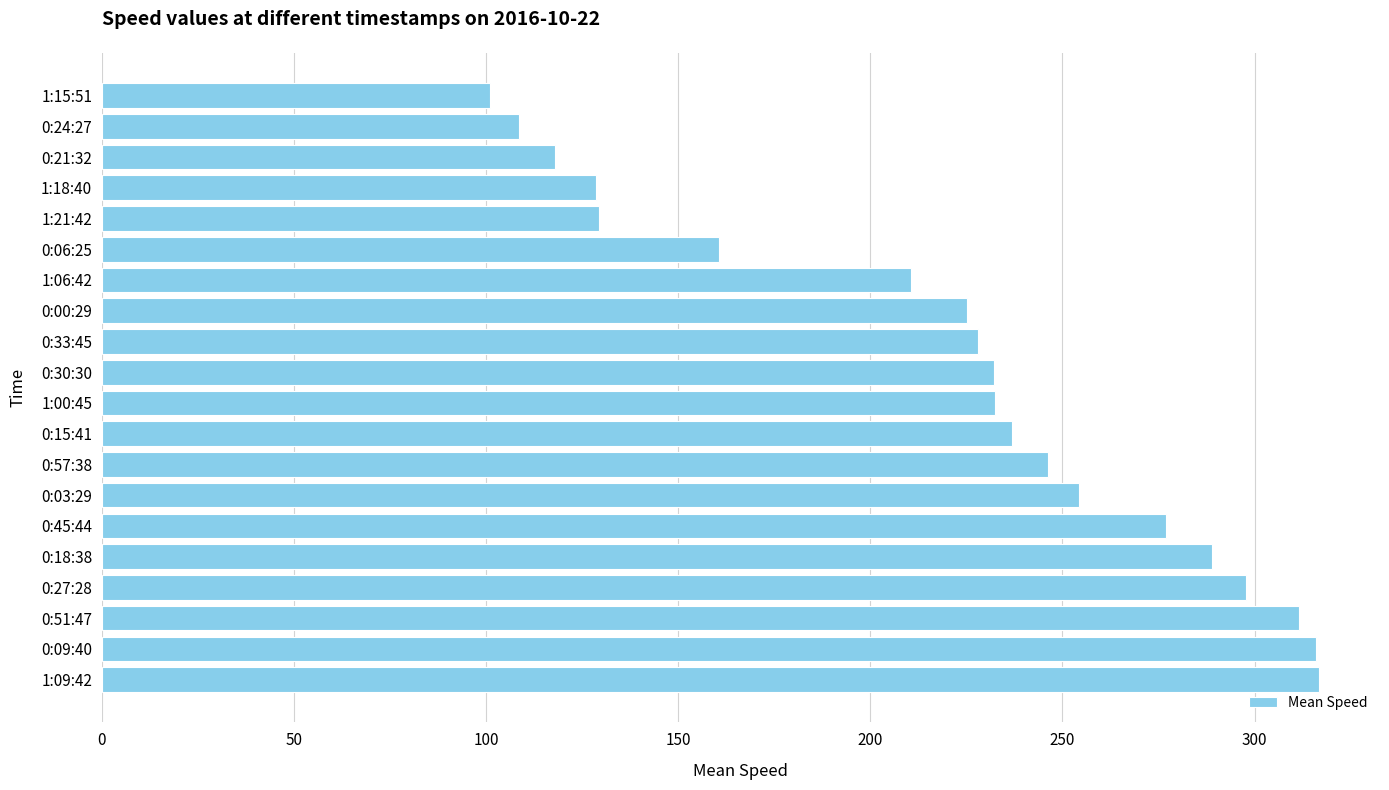

What is the change in value from 0:09:40 to 0:03:29?

-61.6